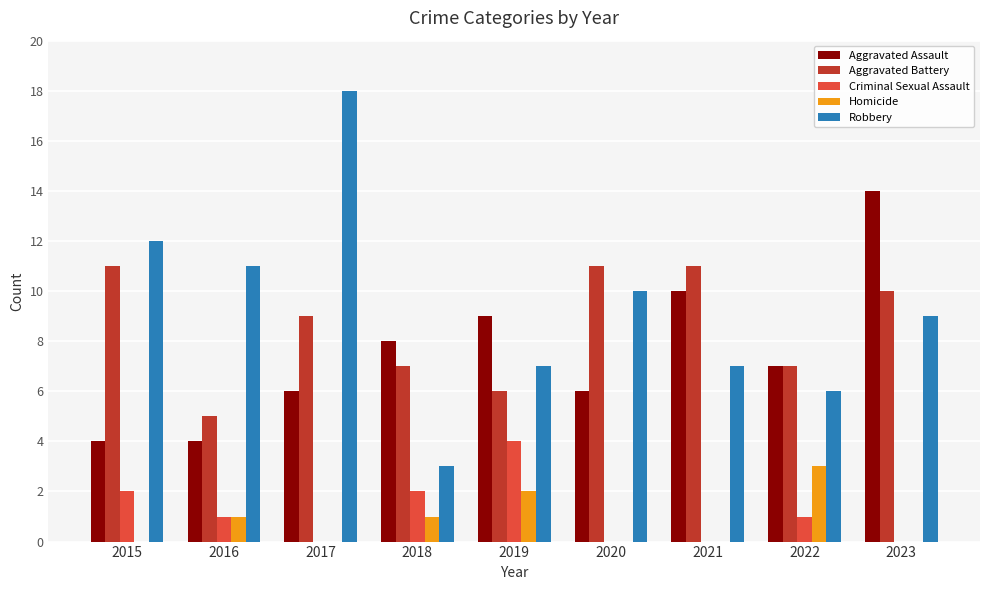

Does the chart contain stacked bars?

No